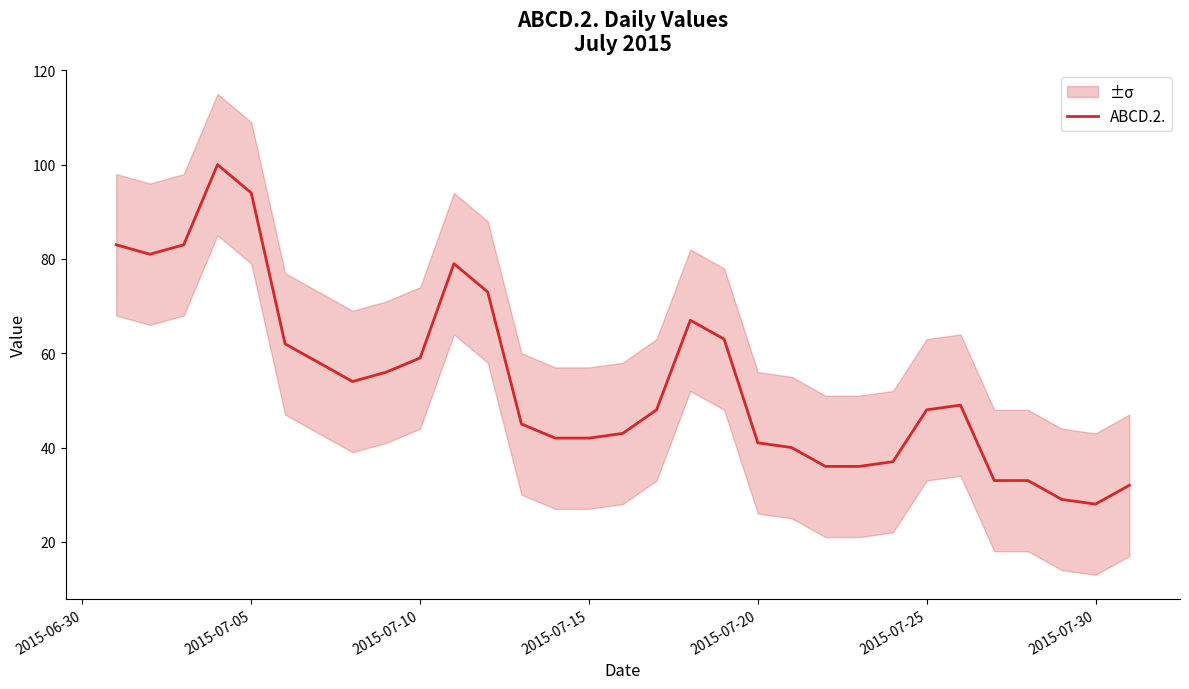

True or false: ABCD.2. has a value of 41 at 2015-07-20.

True